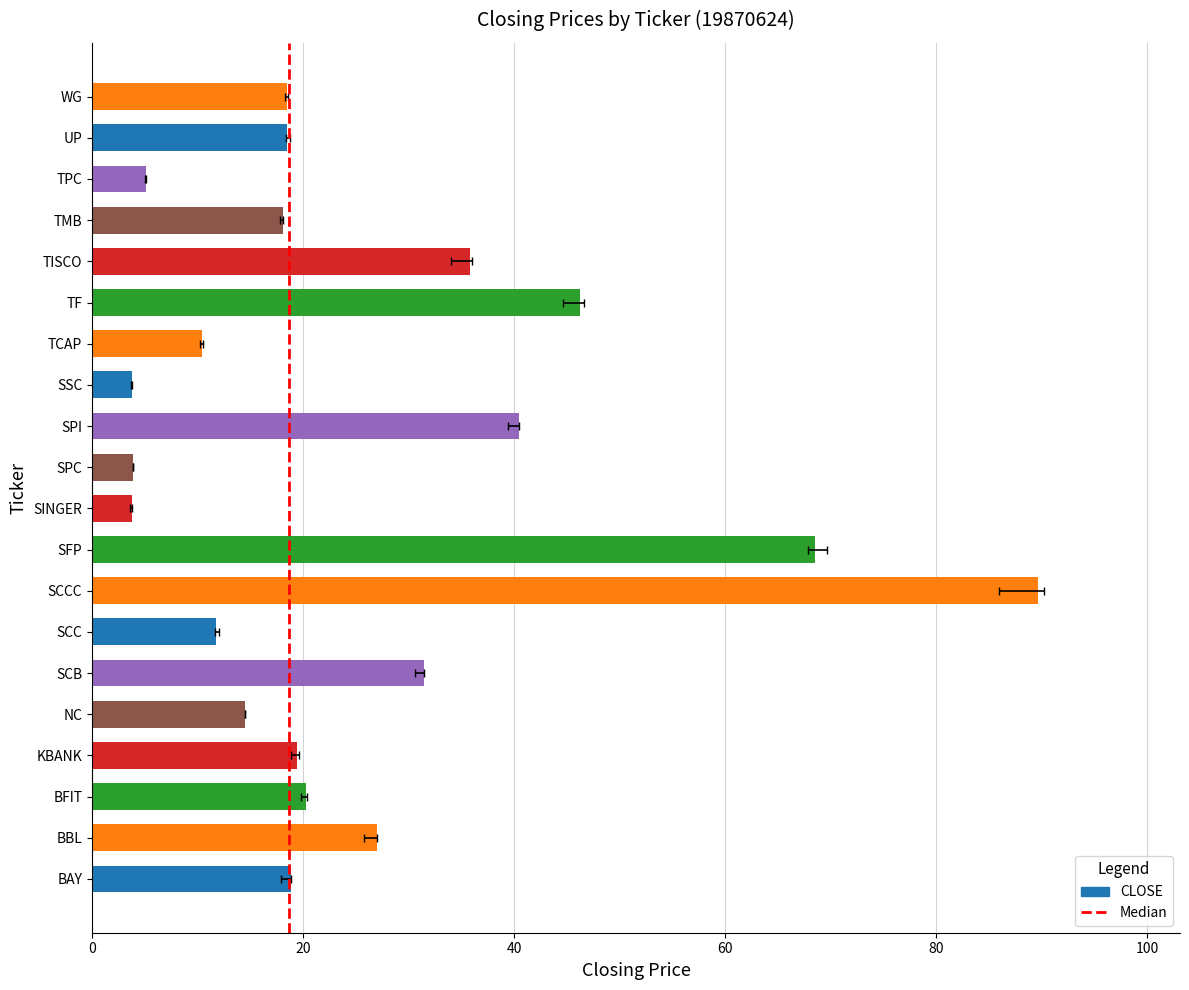

Reading left to right, list all the values displayed in this chart.

18.9	27.0	20.3	19.5	14.5	31.4	11.7	89.7	68.5	3.8	3.9	40.5	3.8	10.4	46.2	35.9	18.1	5.1	18.5	18.4